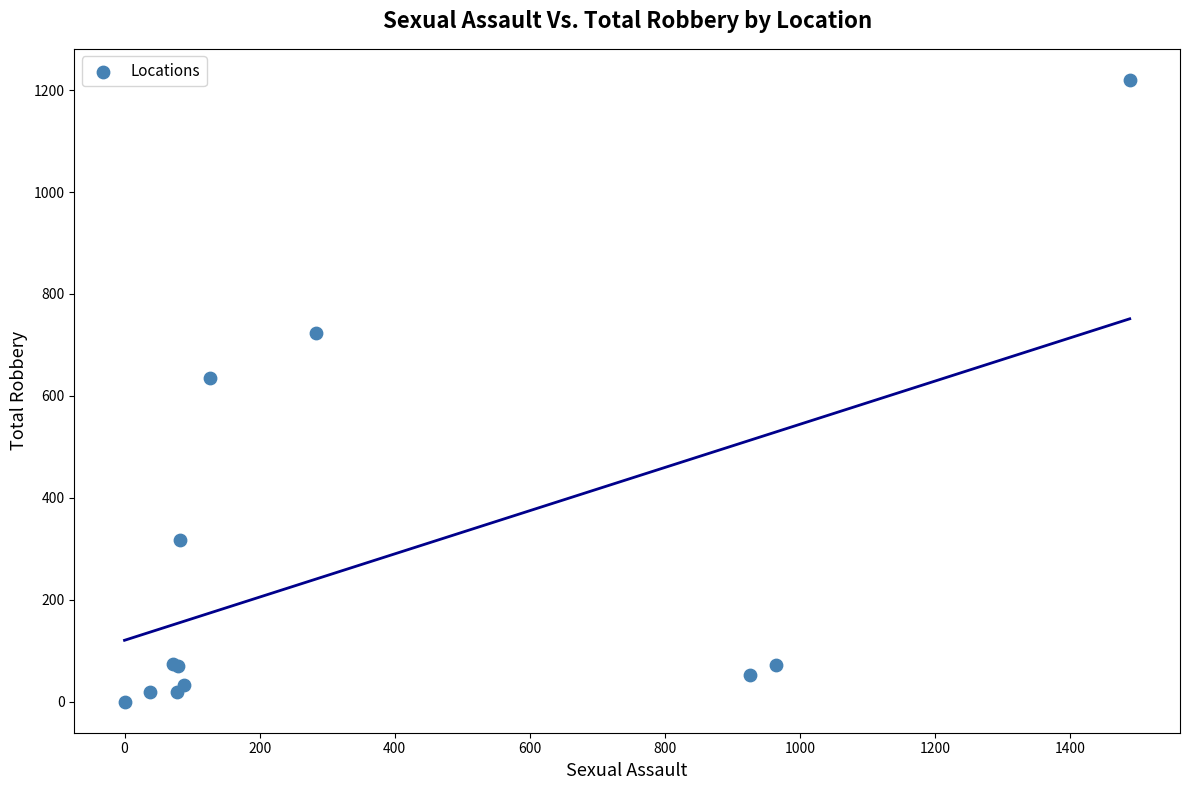

What Y value in the scatter plot is closest to 610?

636